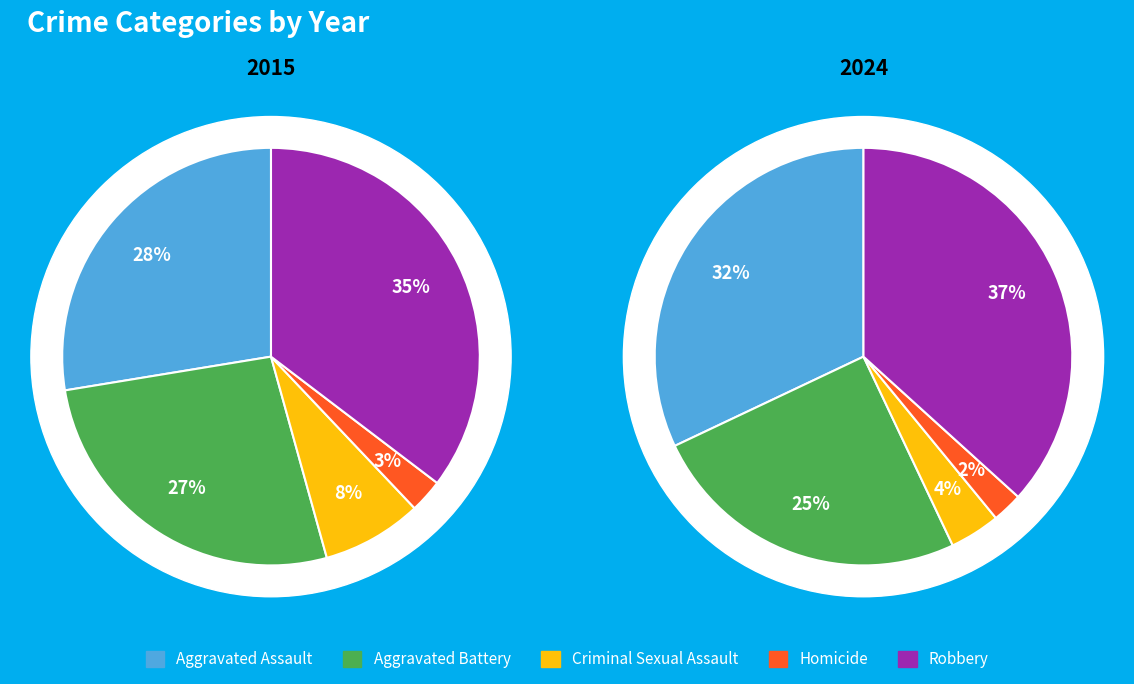

Which category has the biggest portion of the pie?

Robbery